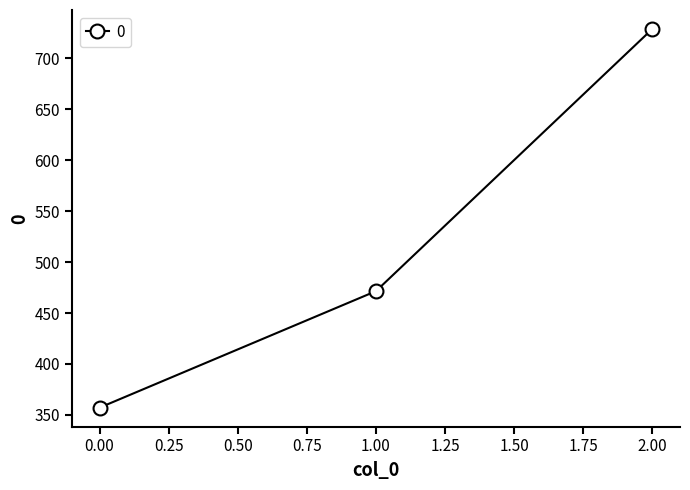

Which label corresponds to the largest value in the chart?

2.00